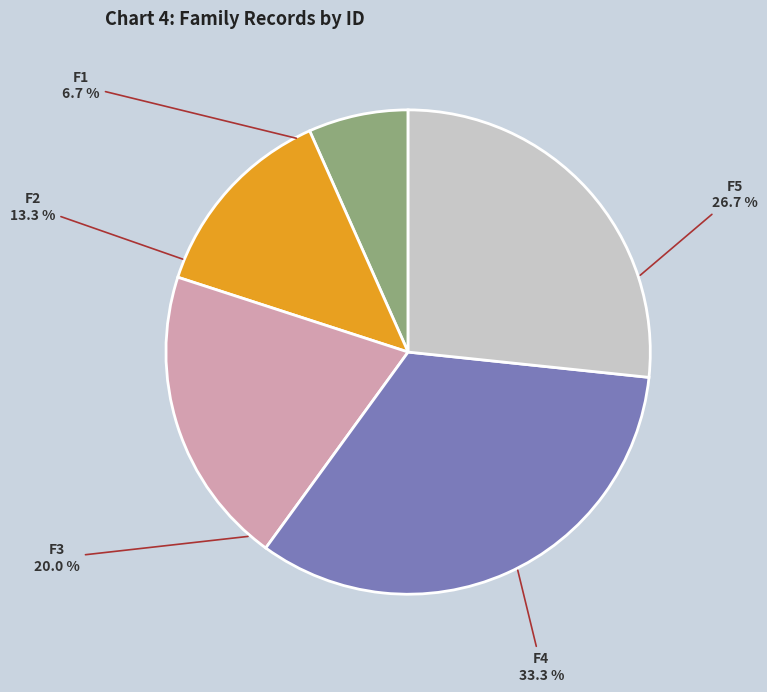

Rank the categories by value from lowest to highest.

F1, F2, F3, F5, F4